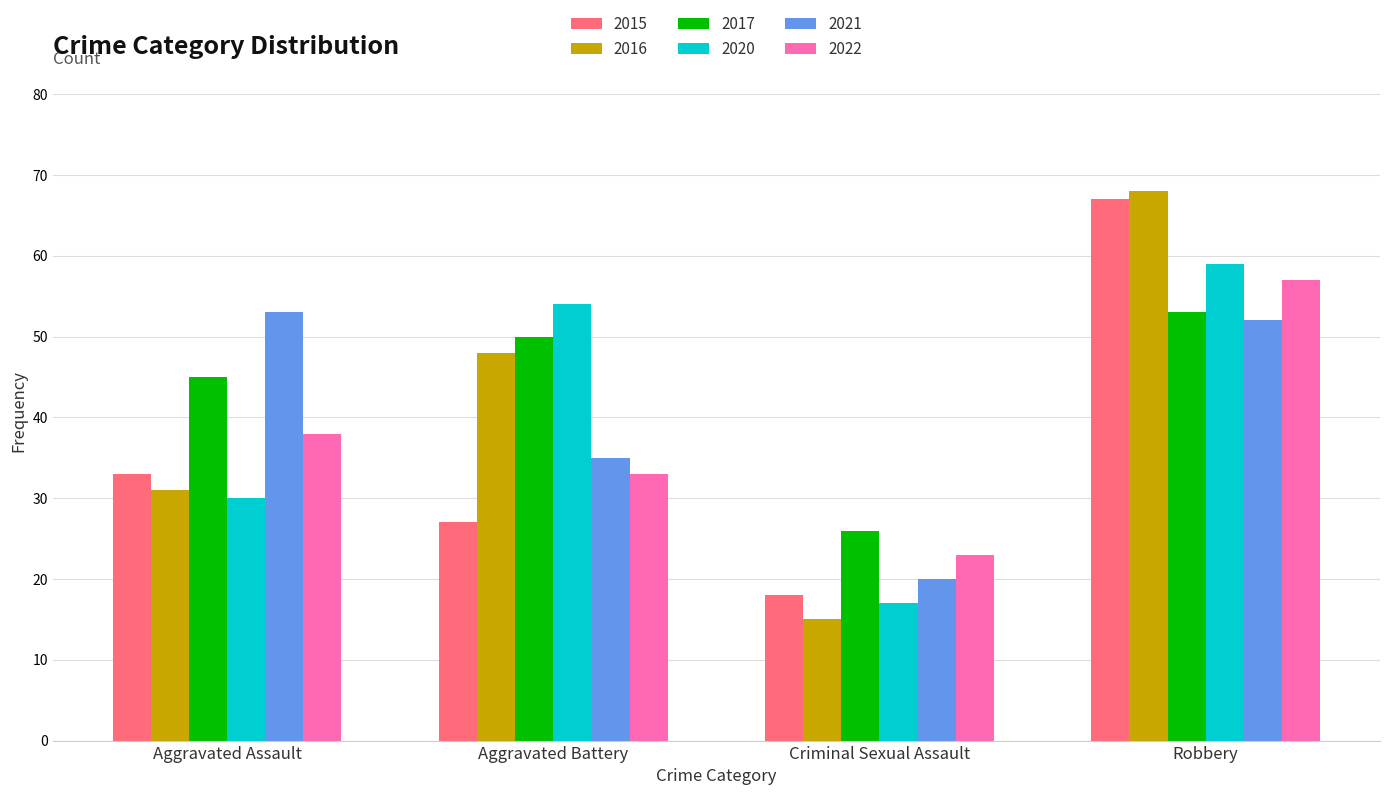

What position from the left is Aggravated Battery?

2